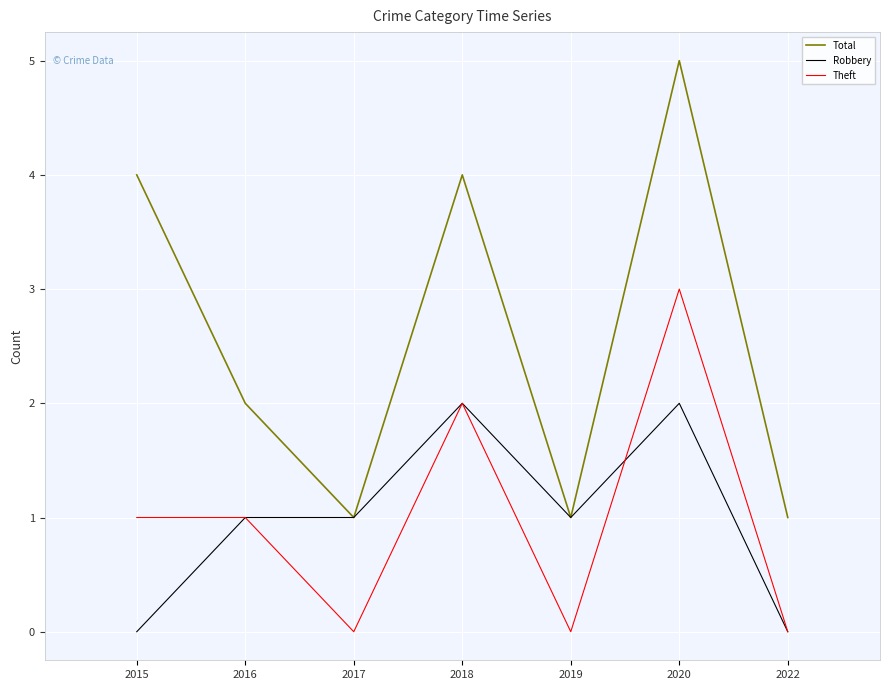

At which category does the chart reach its peak across all series?

2020